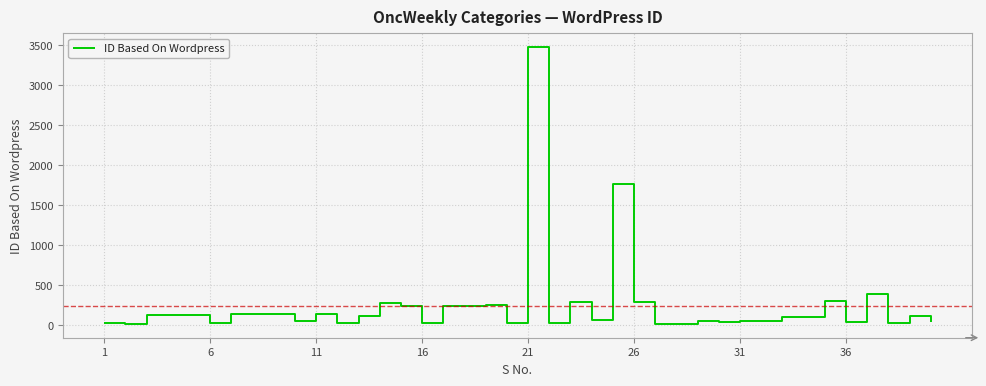

What is the difference between the maximum and minimum values?

3463